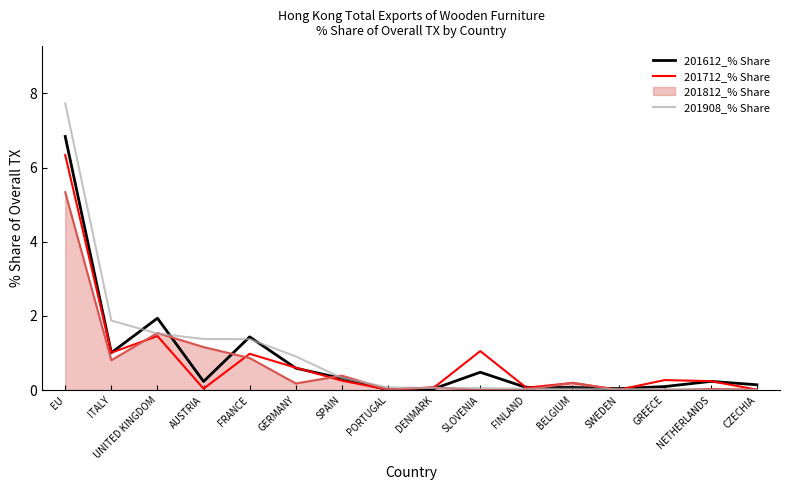

Rank the series by their maximum value, from lowest to highest.

201812_% Share, 201712_% Share, 201612_% Share, 201908_% Share